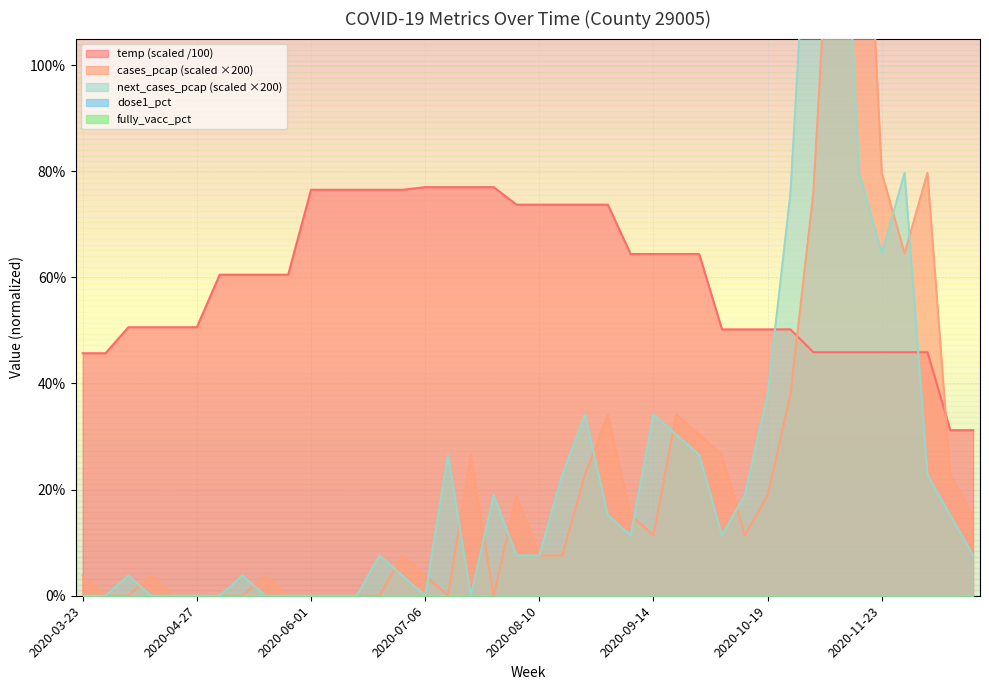

Rank the series at 2020-08-24 from highest to lowest value.

temp, next_cases_pcap, cases_pcap